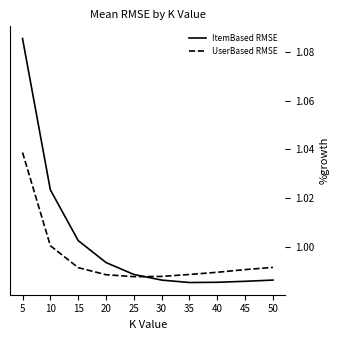

At 20, list the series in order from largest to smallest.

ItemBased RMSE, UserBased RMSE